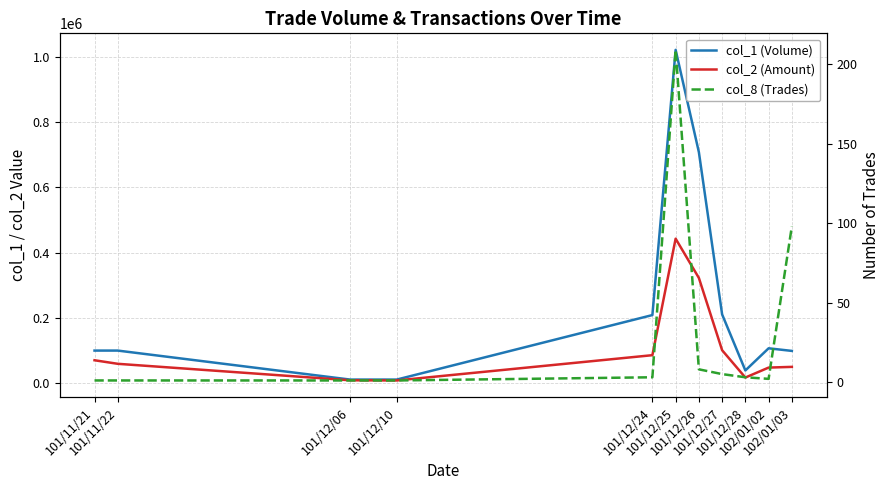

What position from the left is 101/12/10?

4